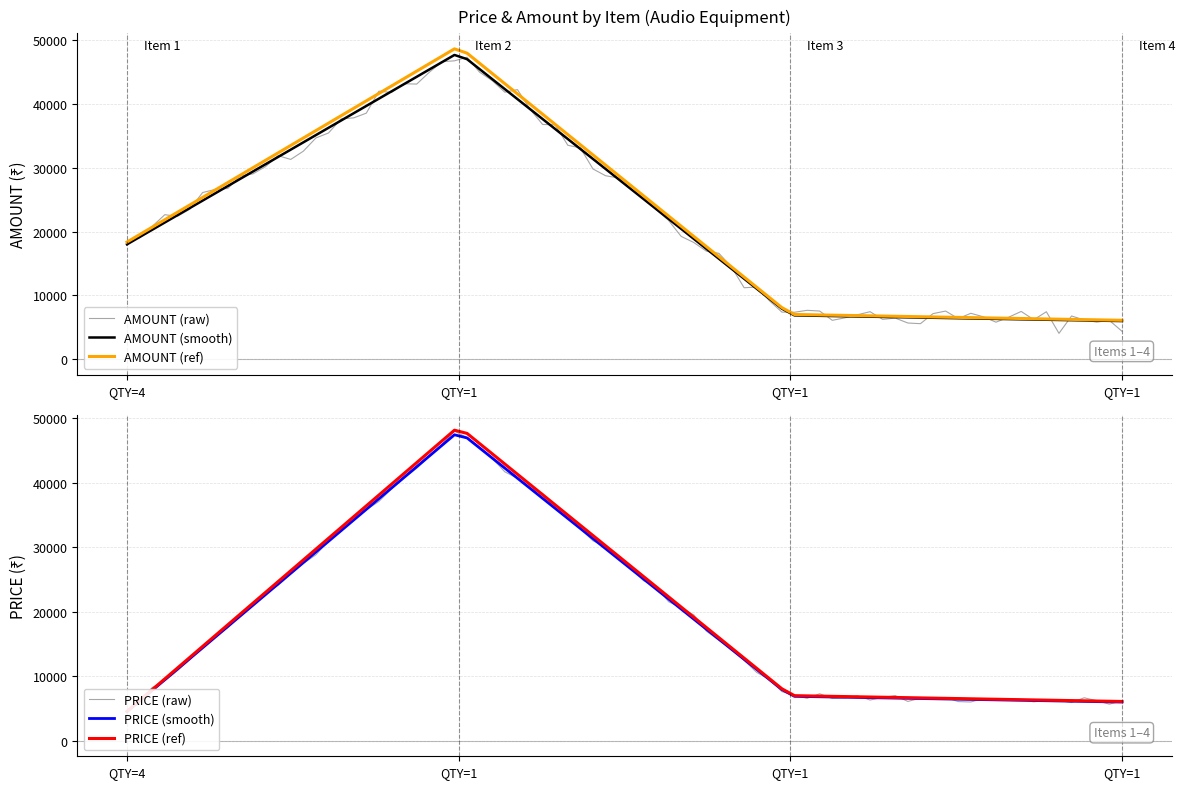

The PRICE series shows 1619 at INSTALLATION TESTING COMMISSIONING. True or false?

False